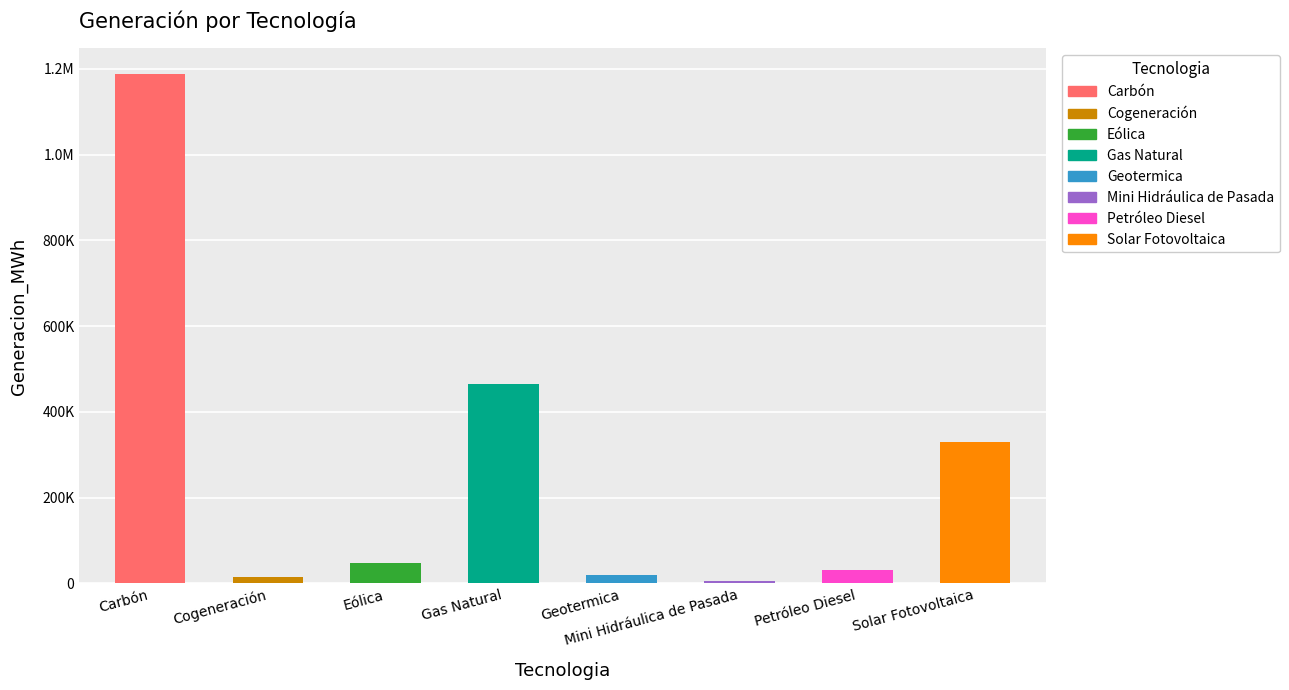

Between Cogeneración and Gas Natural, which is larger?

Gas Natural